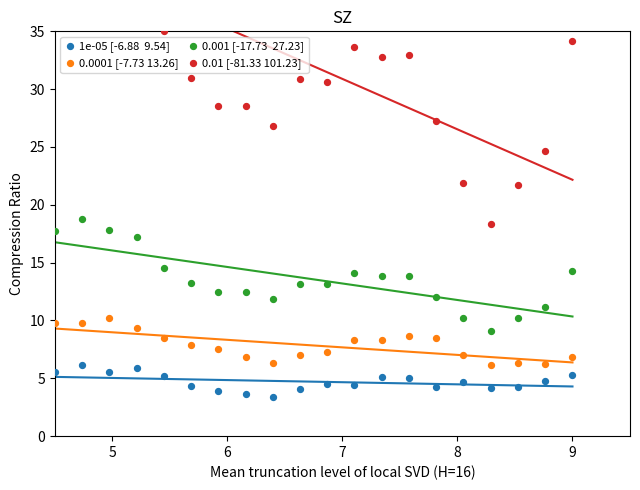

Is the value of 0.001 [-17.73  27.23] at 11 greater than the value of 1e-05 [-6.88  9.54] at 10?

Yes